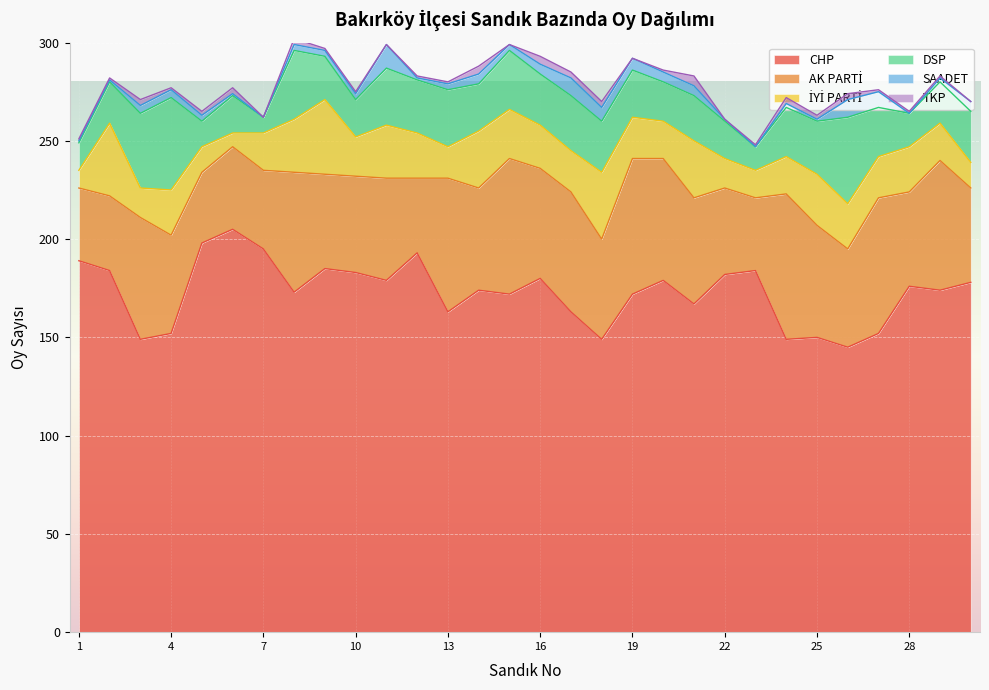

At how many categories does at least one series exceed 35?

30